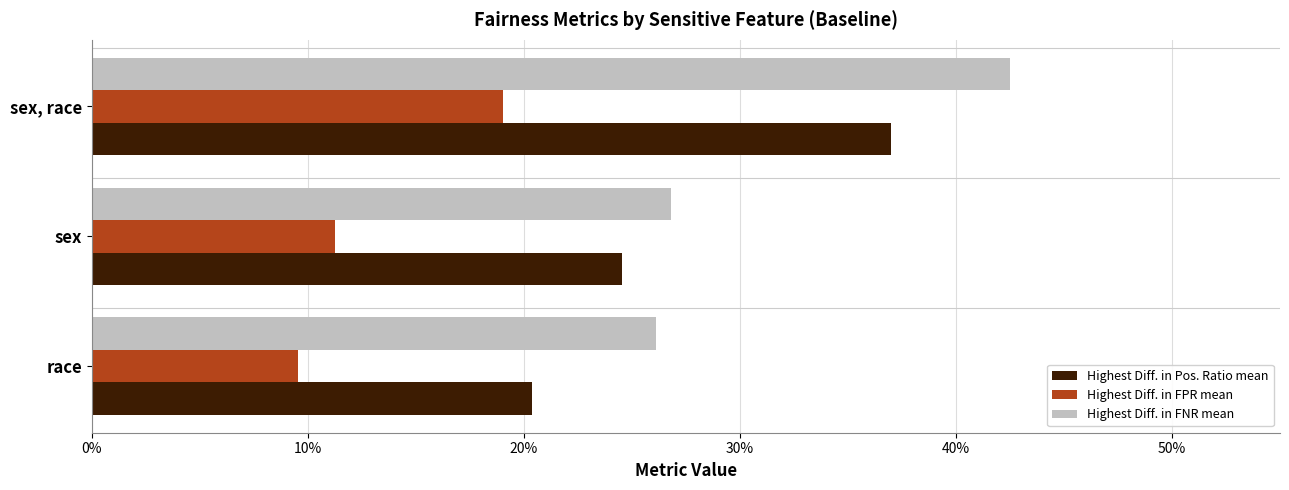

Reading left to right, list all the values displayed in this chart.

Highest Diff. in Pos. Ratio mean: 0.2	0.2	0.4
Highest Diff. in FPR mean: 0.1	0.1	0.2
Highest Diff. in FNR mean: 0.3	0.3	0.4